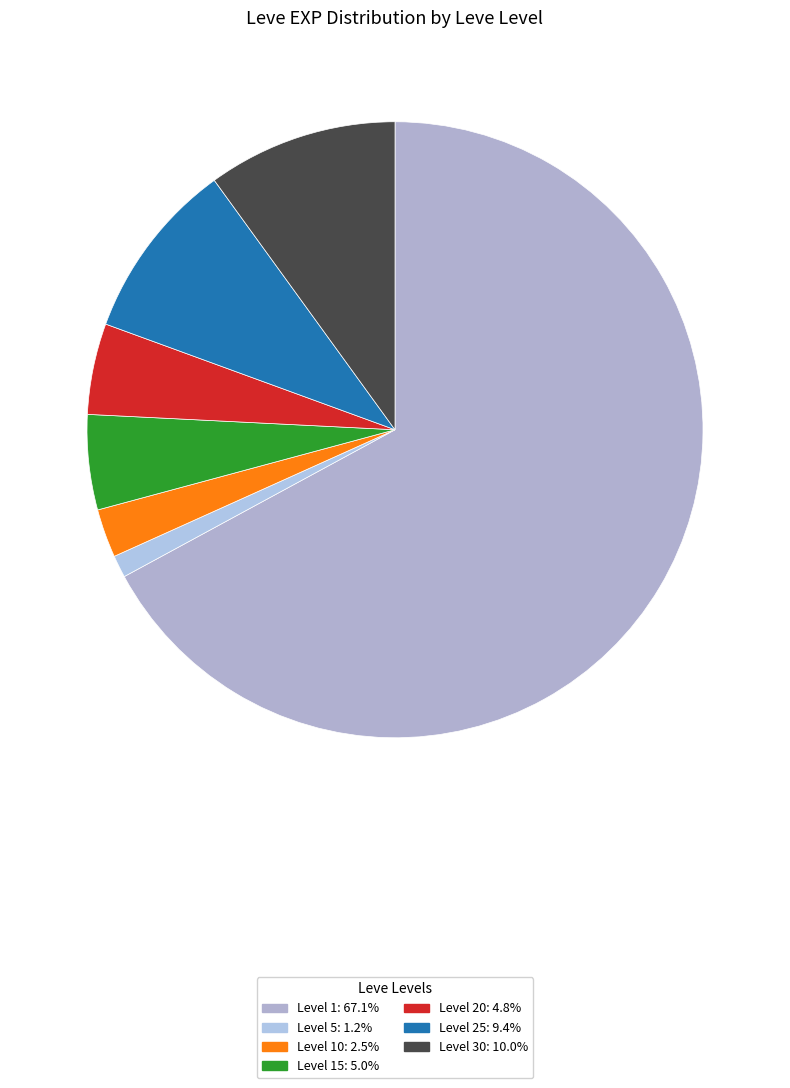

Count the number of slices in the pie.

7